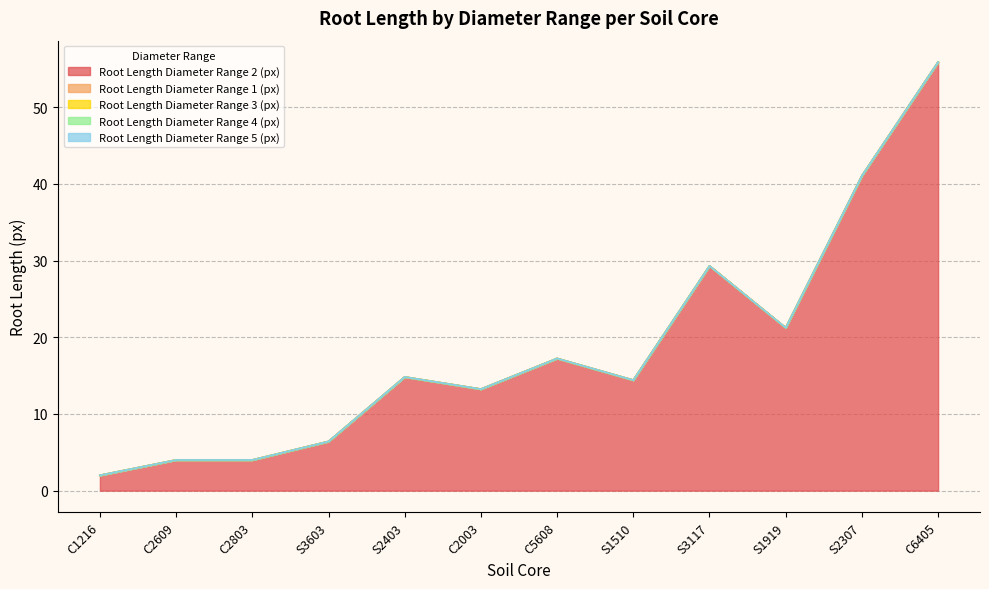

True or false: Root Length Diameter Range 1 (px) and Root Length Diameter Range 2 (px) cross at least once.

False